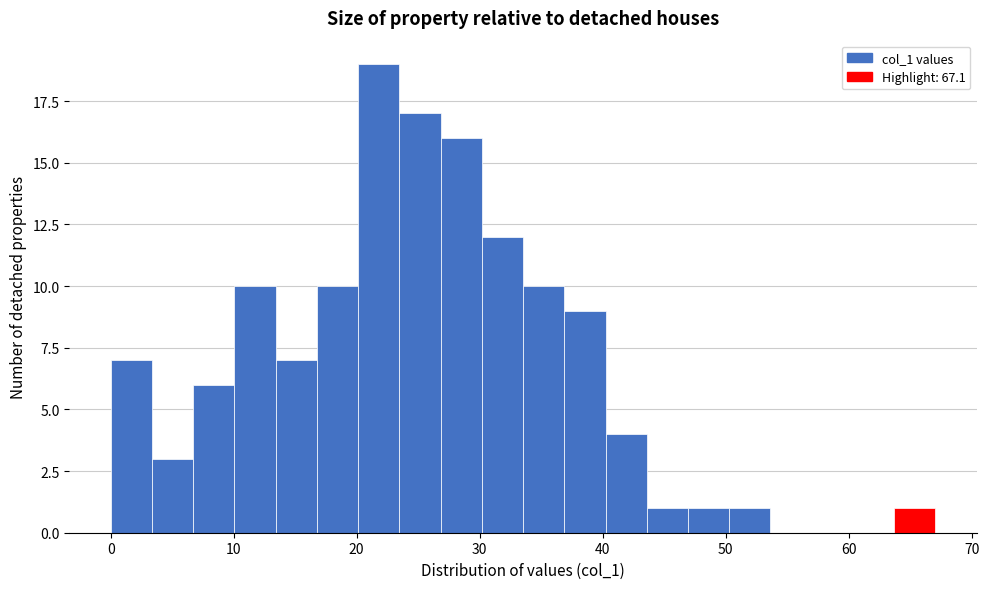

Around what value on the x-axis is the tallest bar? Give the approximate position of its centre, as read against the axis.

22